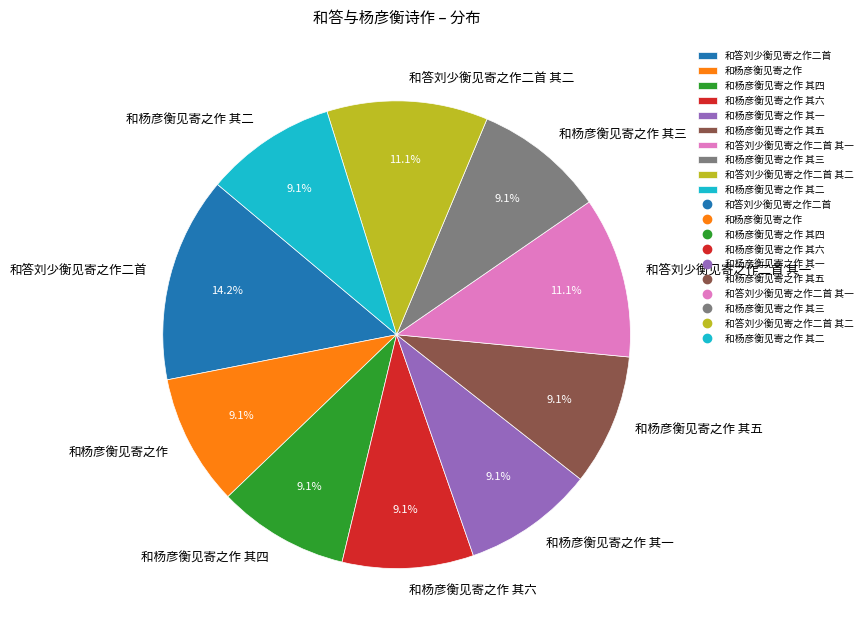

Count the number of slices in the pie.

10